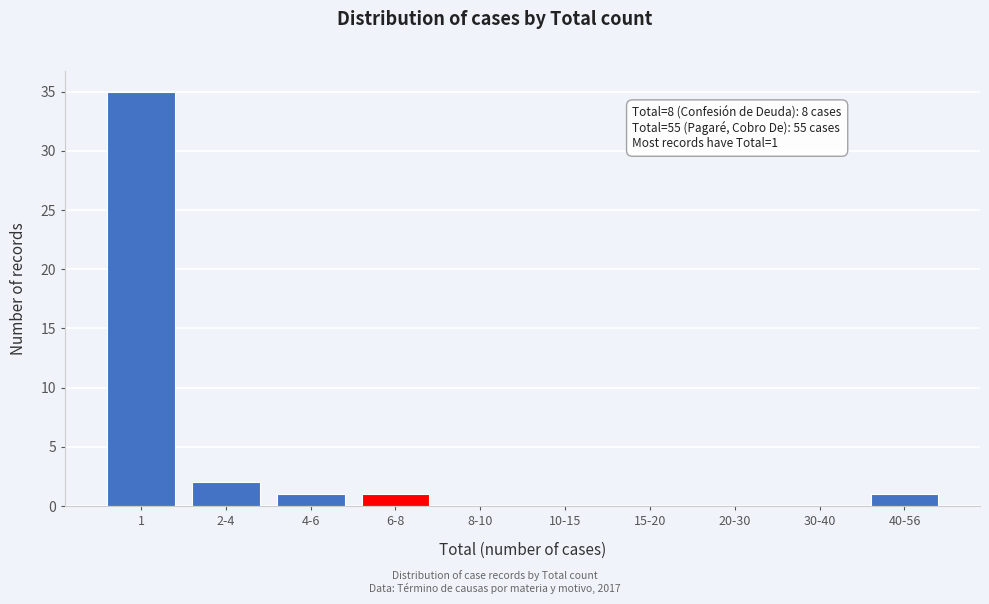

Reading right to left, extract all data points from this chart.

40-56=1	30-40=0	20-30=0	15-20=0	10-15=0	8-10=0	6-8=1	4-6=1	2-4=2	1=35